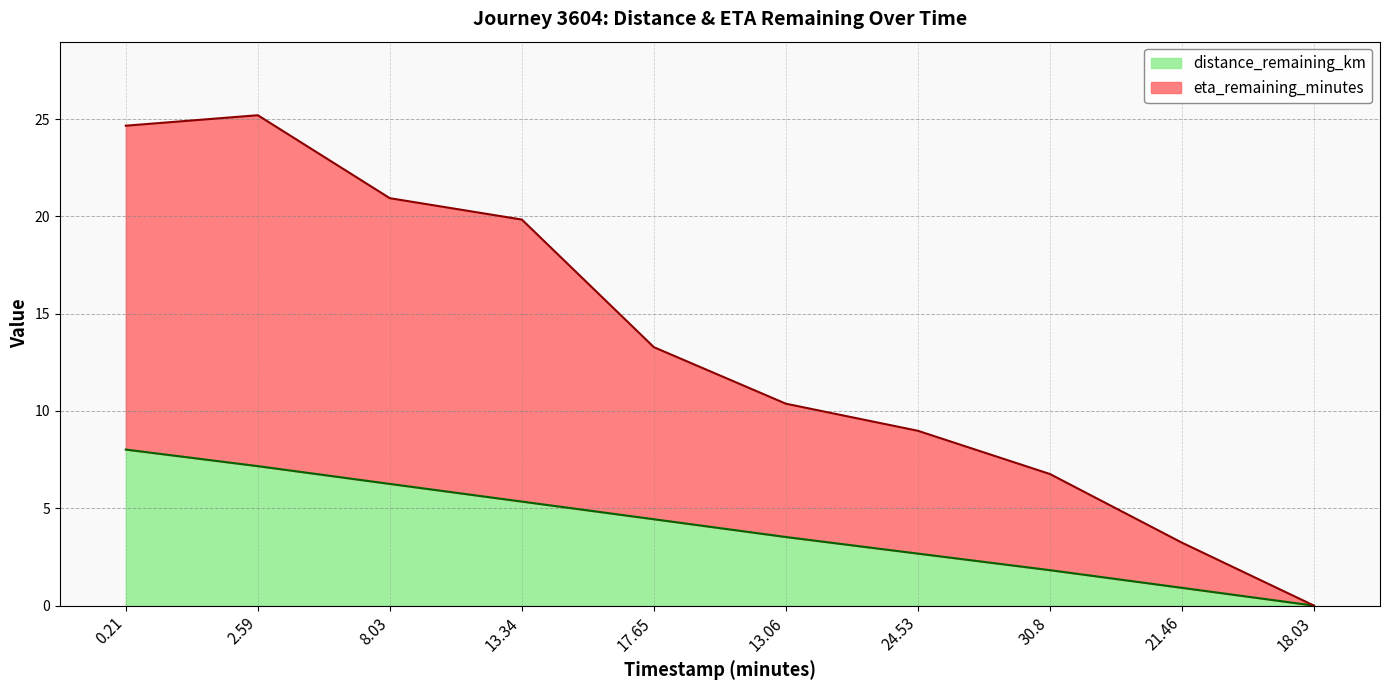

Is the value of eta_remaining_minutes at 8.03 greater than the value of distance_remaining_km at 8.03?

Yes